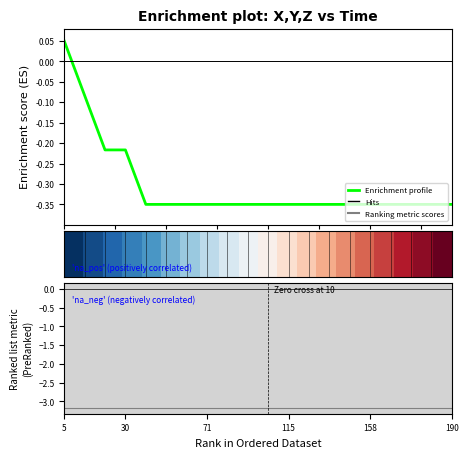

Which label corresponds to the smallest value in the chart?

158